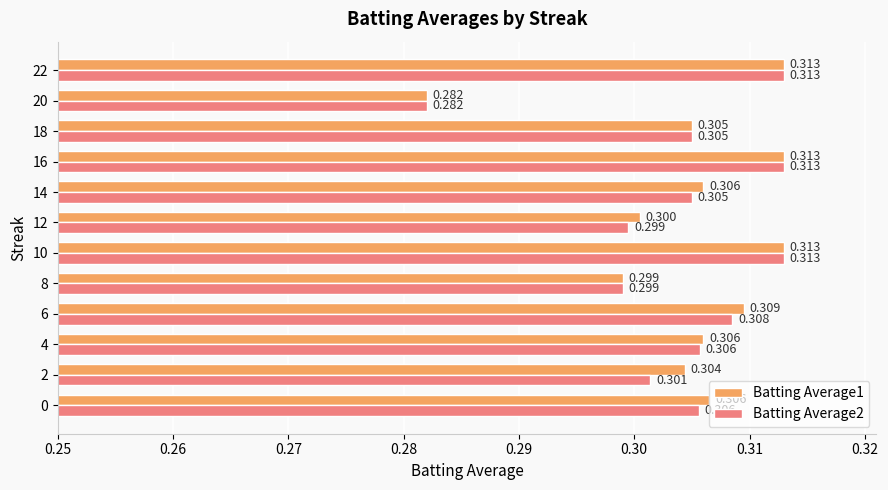

How many data points does each series have?

12